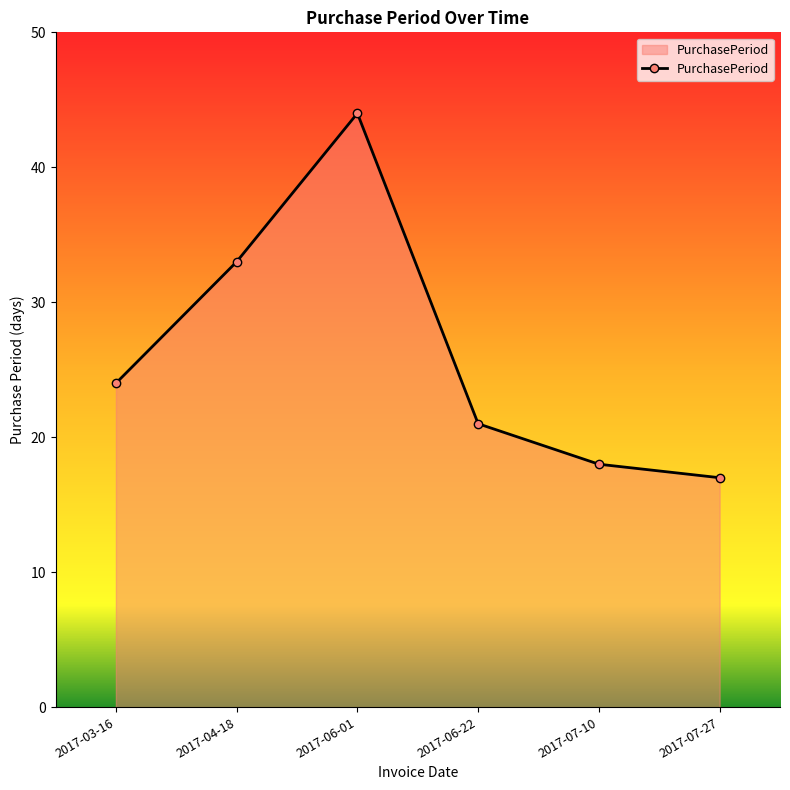

Rank the categories by value from lowest to highest.

2017-07-27, 2017-07-10, 2017-06-22, 2017-03-16, 2017-04-18, 2017-06-01